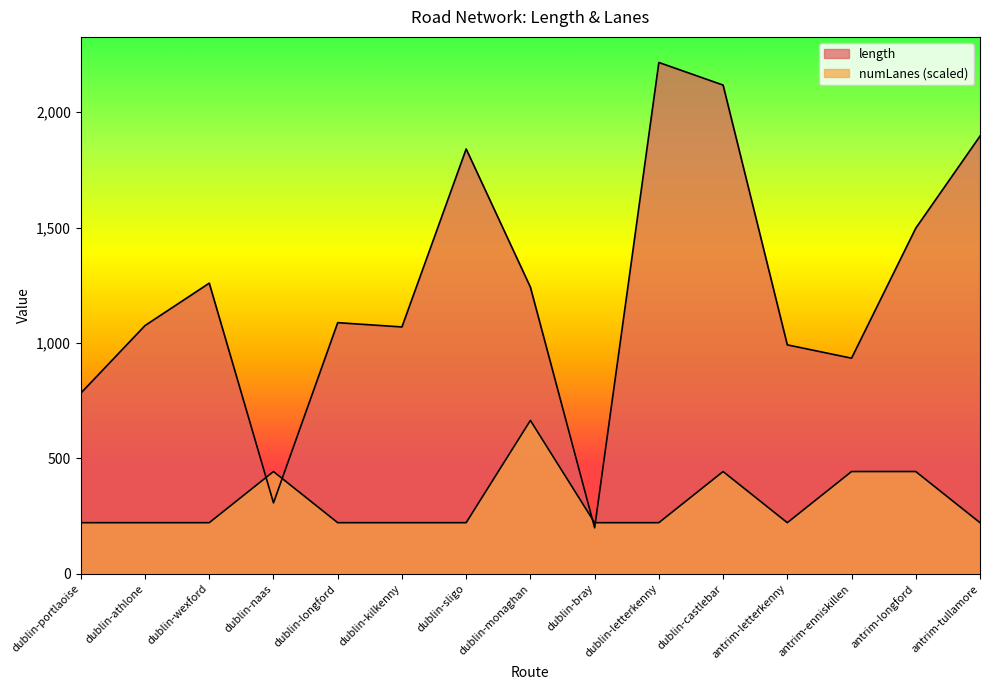

At dublin-sligo, list the series in order from largest to smallest.

length, numLanes